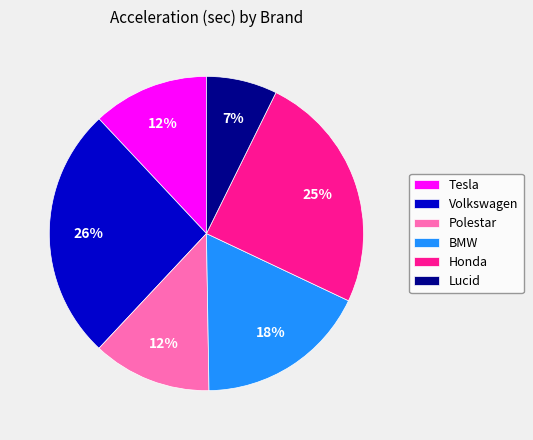

Count the number of slices in the pie.

6